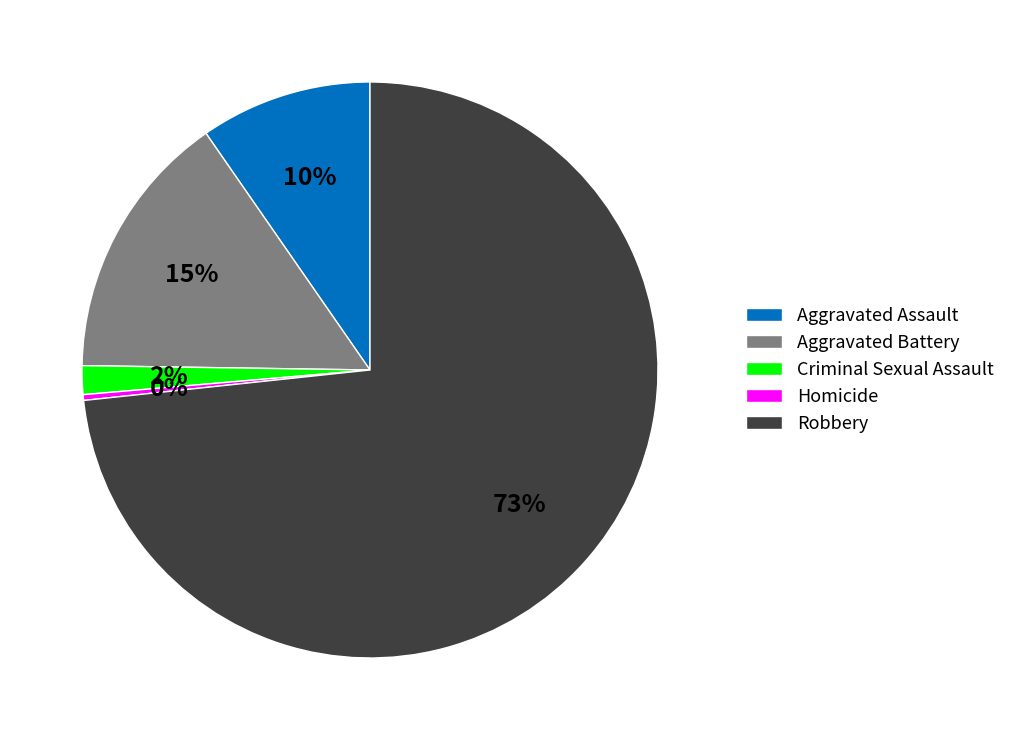

Is it true that Aggravated Assault is 18% of the pie?

False